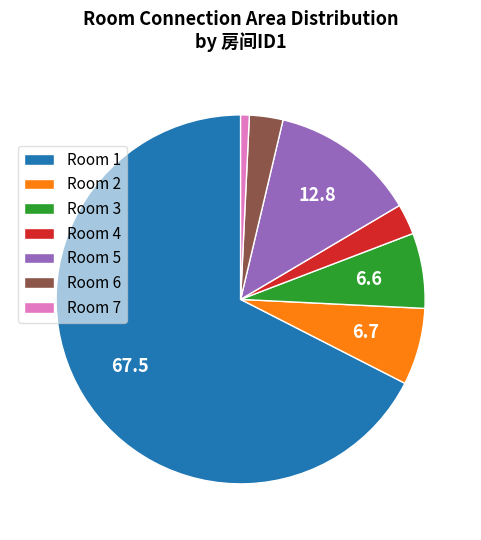

Which category has the biggest portion of the pie?

Room 1